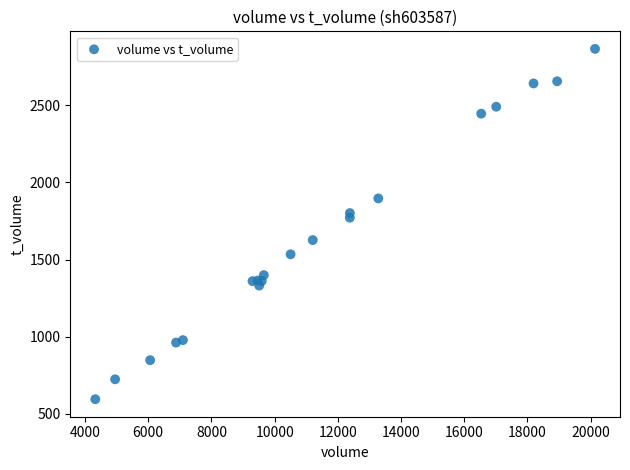

What Y value in the scatter plot is closest to 1730?

1771